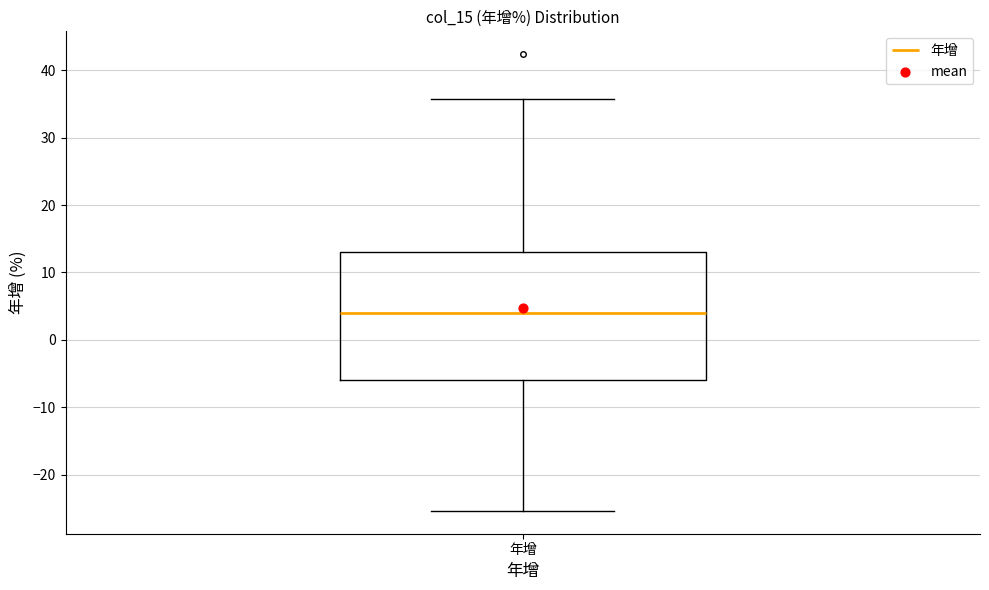

Read this box plot against the y-axis: the position of the median line, the range covered by the box, and the ends of both whiskers. The values are not printed on the chart, so give them approximately, as read against the axis.

median 4, box -6 to 13, whiskers -25 to 36